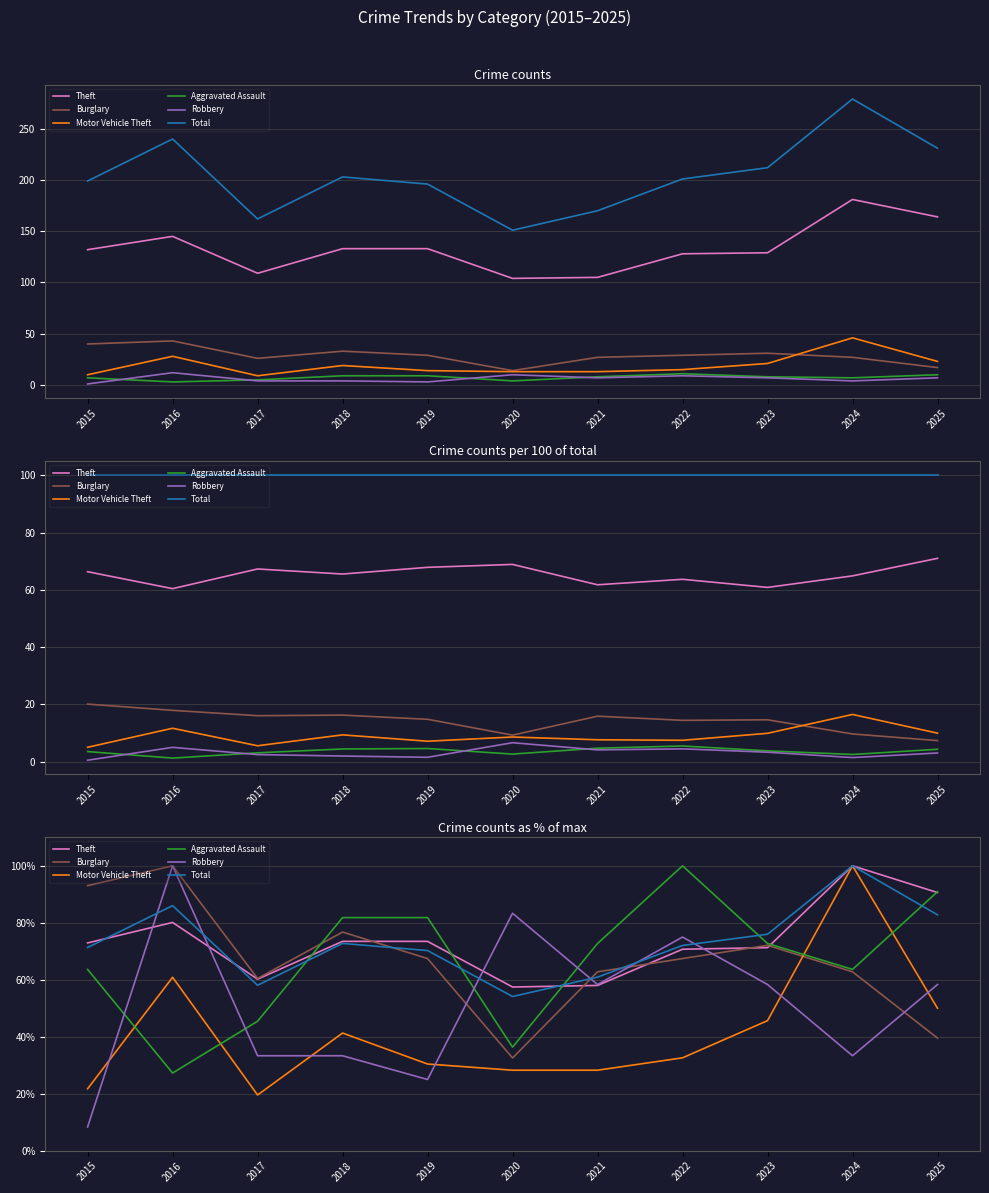

Between 2019 and 2024, which series saw the biggest shift?

Motor Vehicle Theft